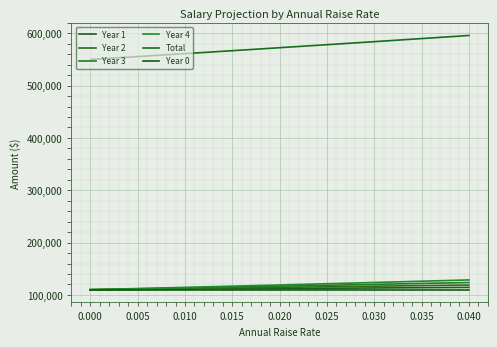

What is the minimum value for Year 2?

110000.0